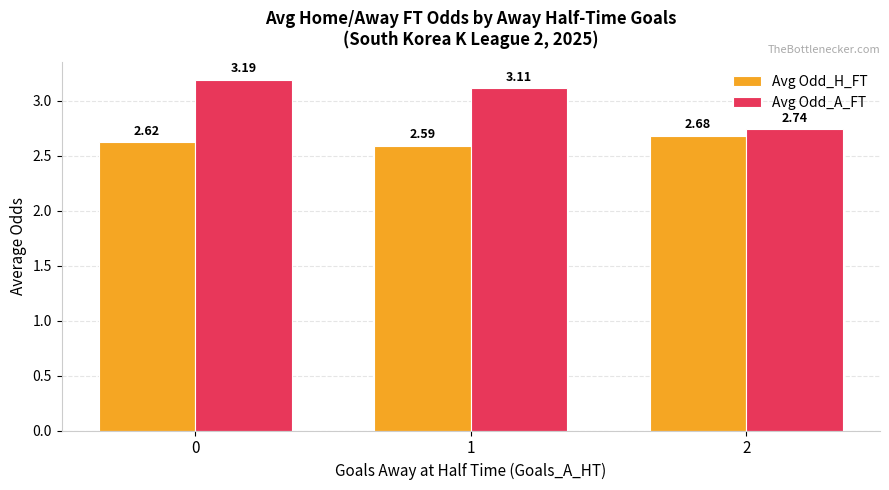

What is the sum of the Avg Odd_A_FT values at 2 and 0?

5.9